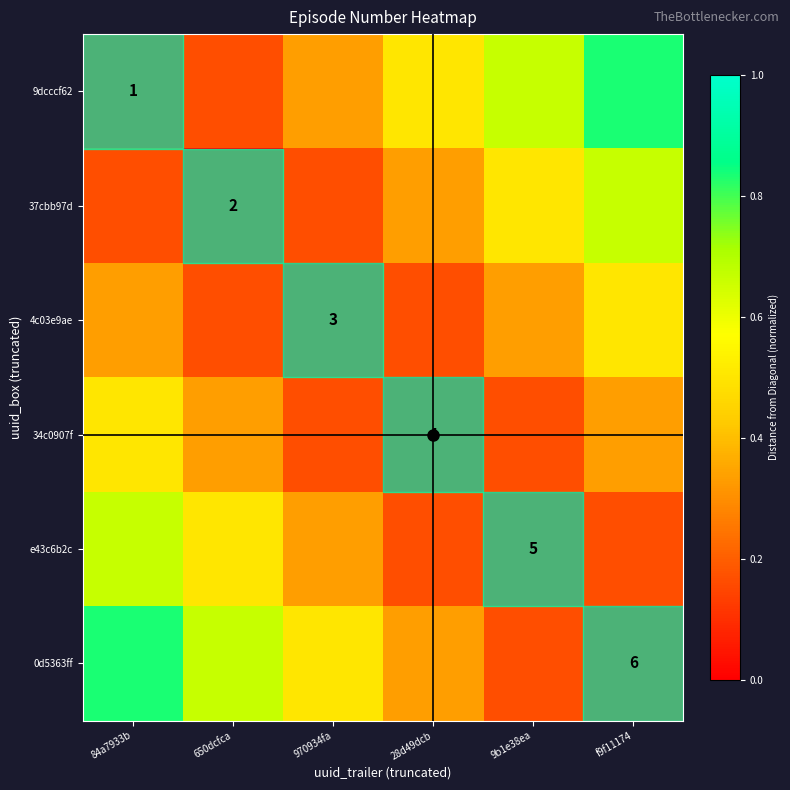

At which category is the sum across all series the highest?

84a7933b